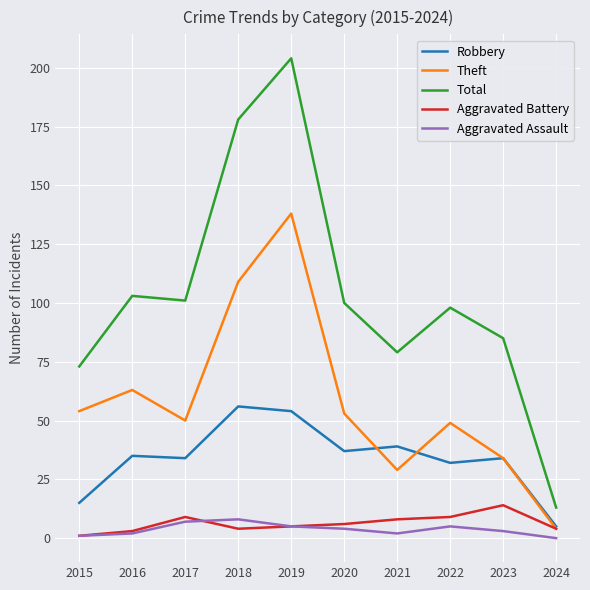

What is the difference between the maximum and second lowest values in the Total series?

131